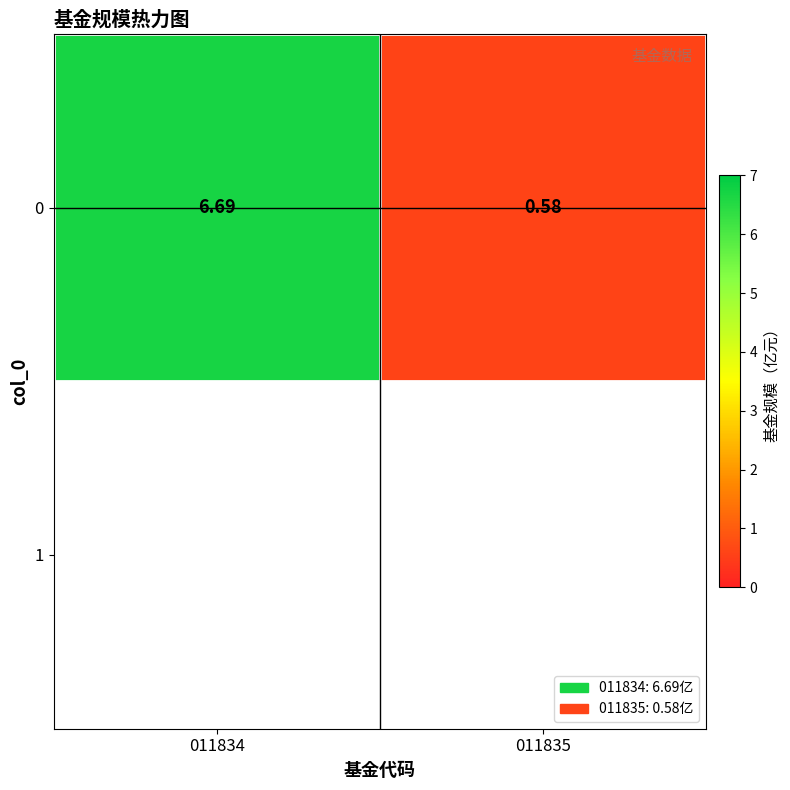

What is the smallest value displayed?

0.6